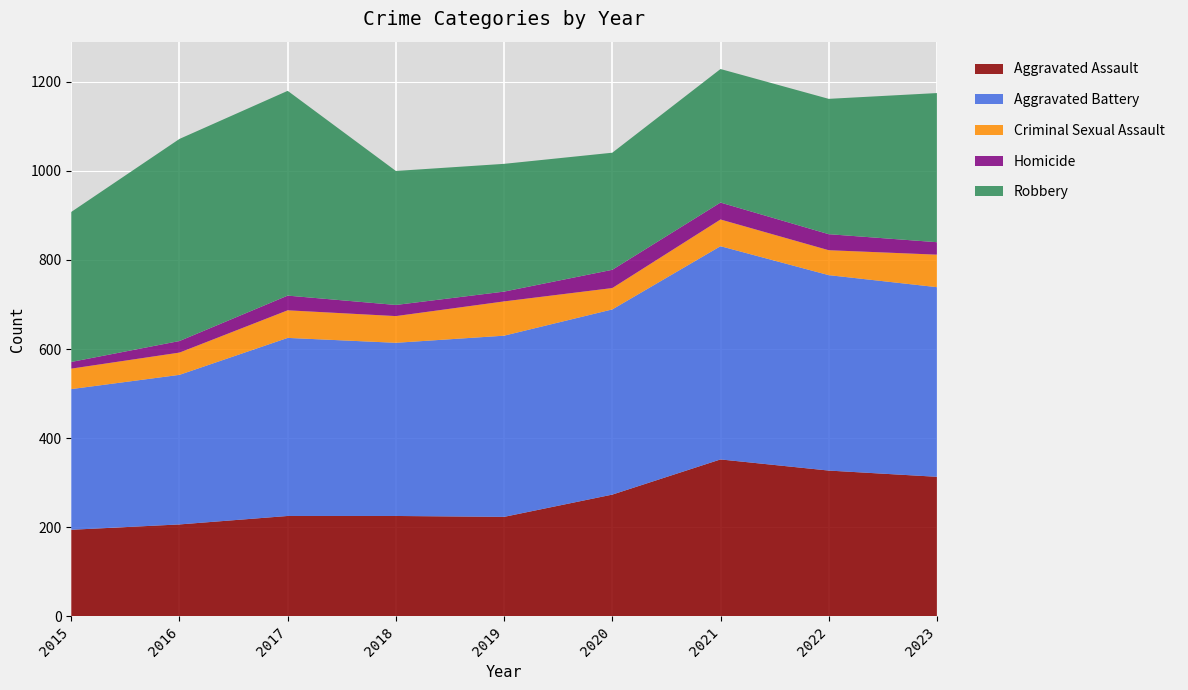

Reading right to left, what are all the values shown in this chart?

Aggravated Assault: 313	327	352	273	223	225	225	206	194
Aggravated Battery: 426	439	479	416	407	389	400	336	316
Criminal Sexual Assault: 73	56	60	48	77	60	62	50	46
Homicide: 28	36	38	41	22	25	33	26	15
Robbery: 335	304	300	263	287	301	460	454	337